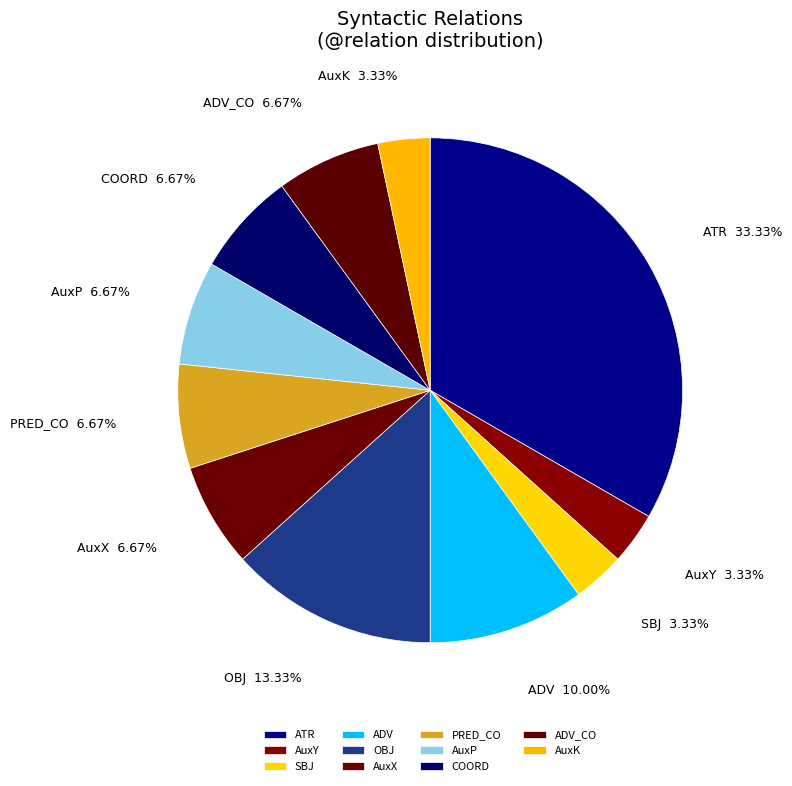

How many segments does this pie chart have?

11